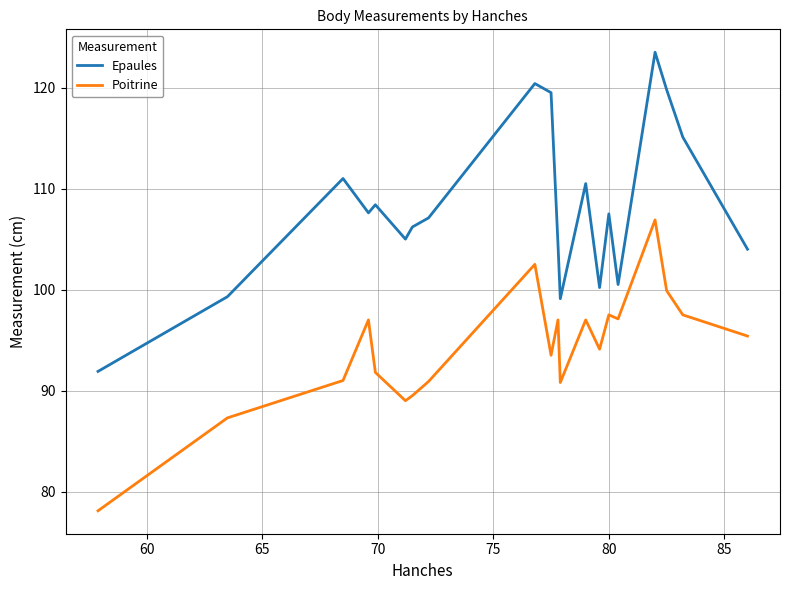

What is the minimum value shown in the chart?

78.1